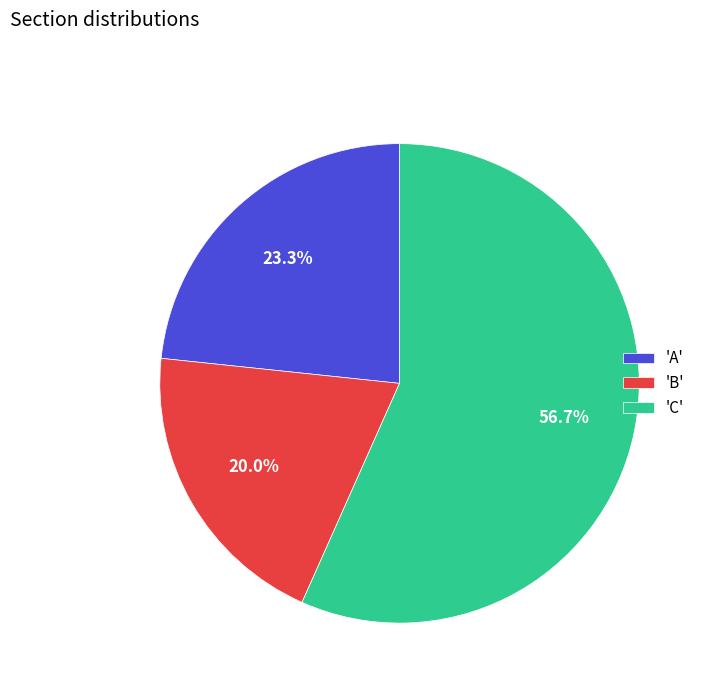

Does 'A' account for over 50% of the chart?

No